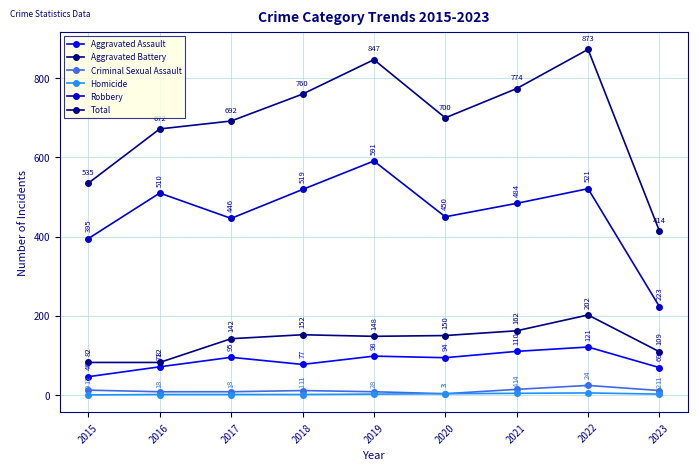

Which series has the largest total across all categories?

Total